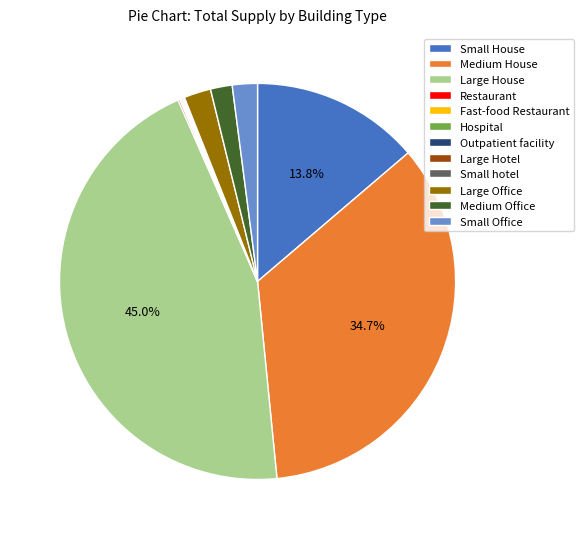

Is there any slice that represents more than half of the pie?

No